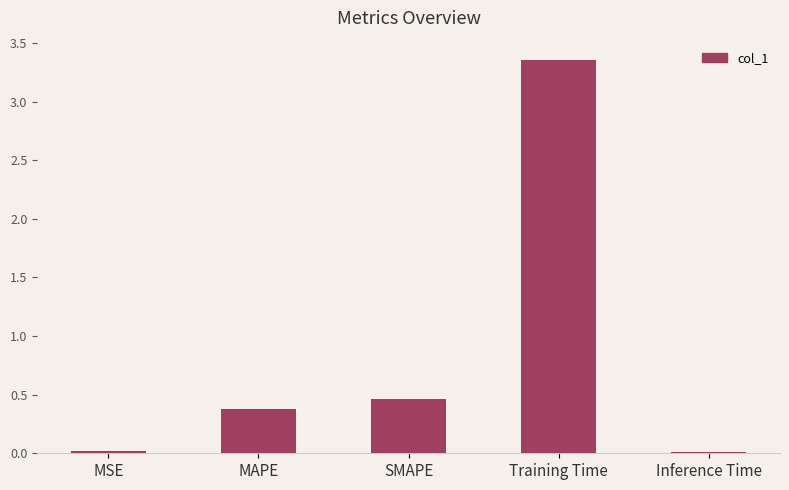

How many data points does each series have?

5